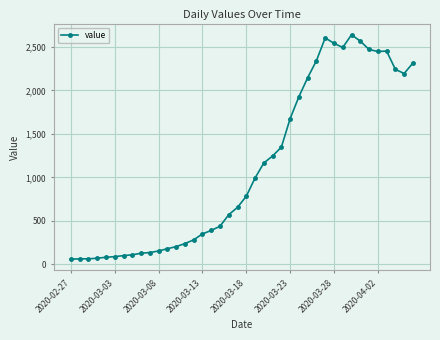

What is the difference between the maximum and minimum values?

2577